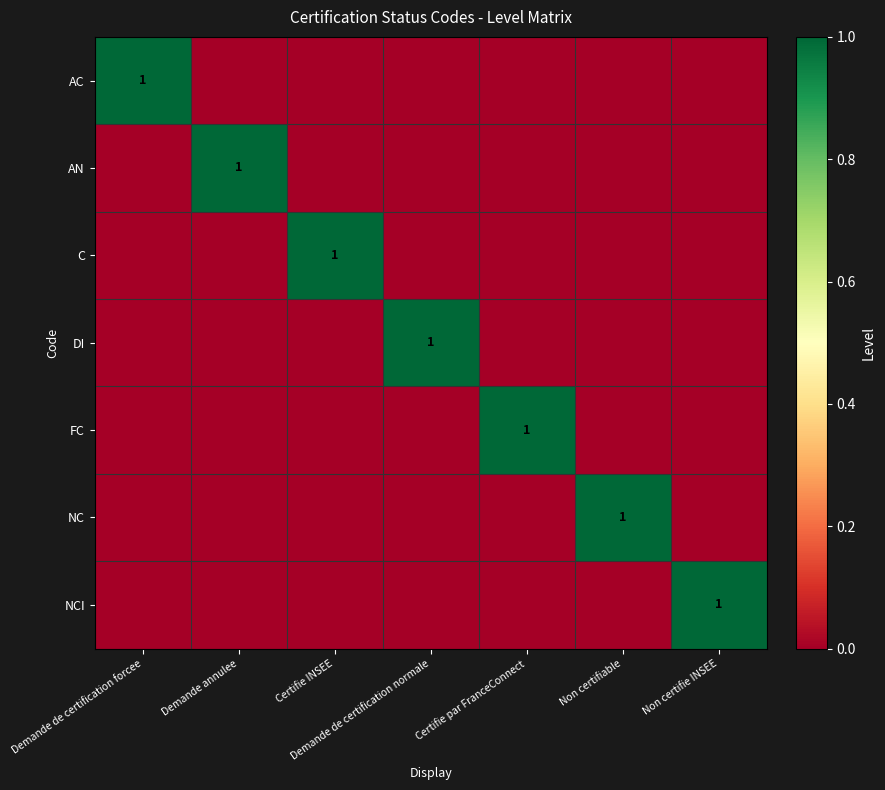

What is the difference between the maximum and minimum values in the AN series?

1